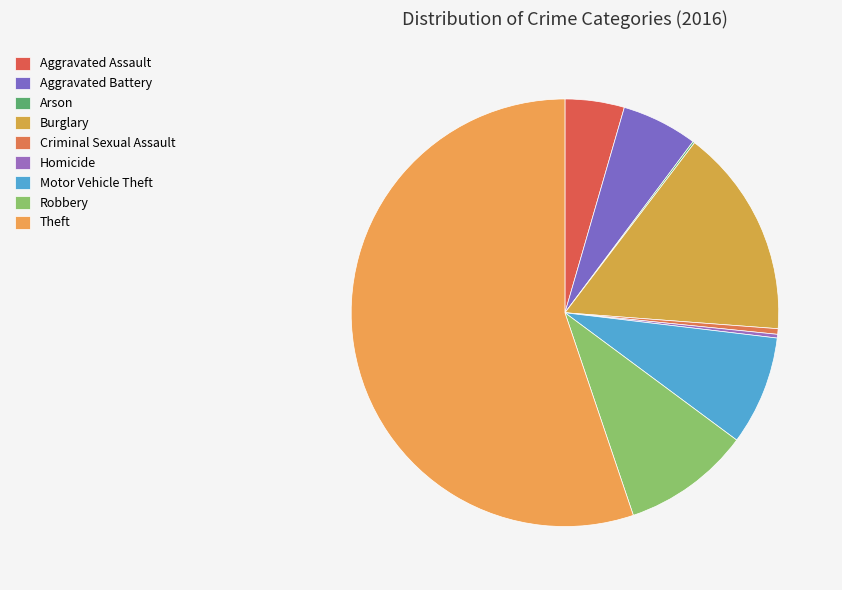

What is the smallest slice in the pie chart?

Arson